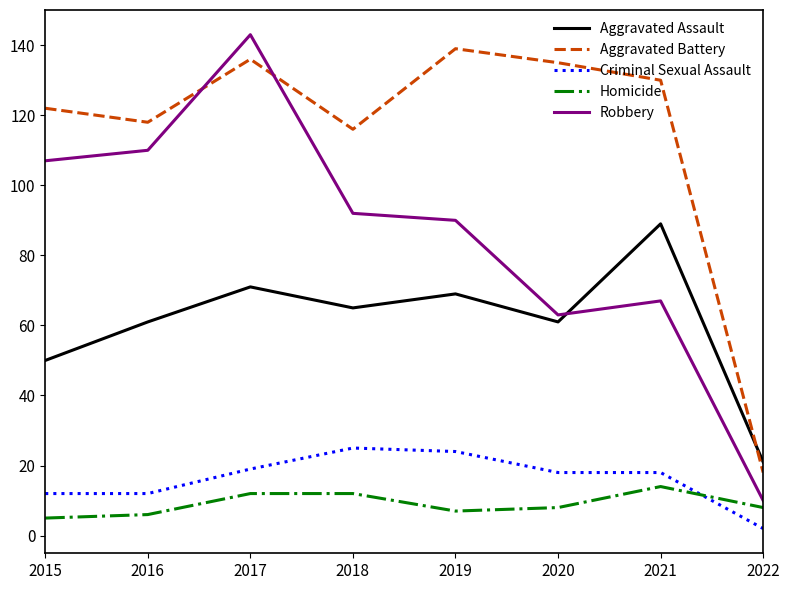

The Robbery series shows 66 at 2015. True or false?

False